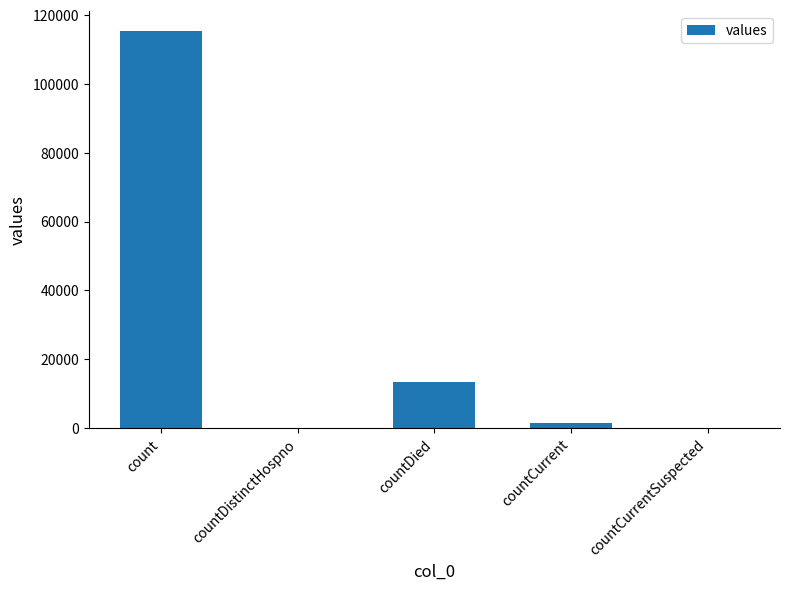

How many categories are shown in the chart?

5